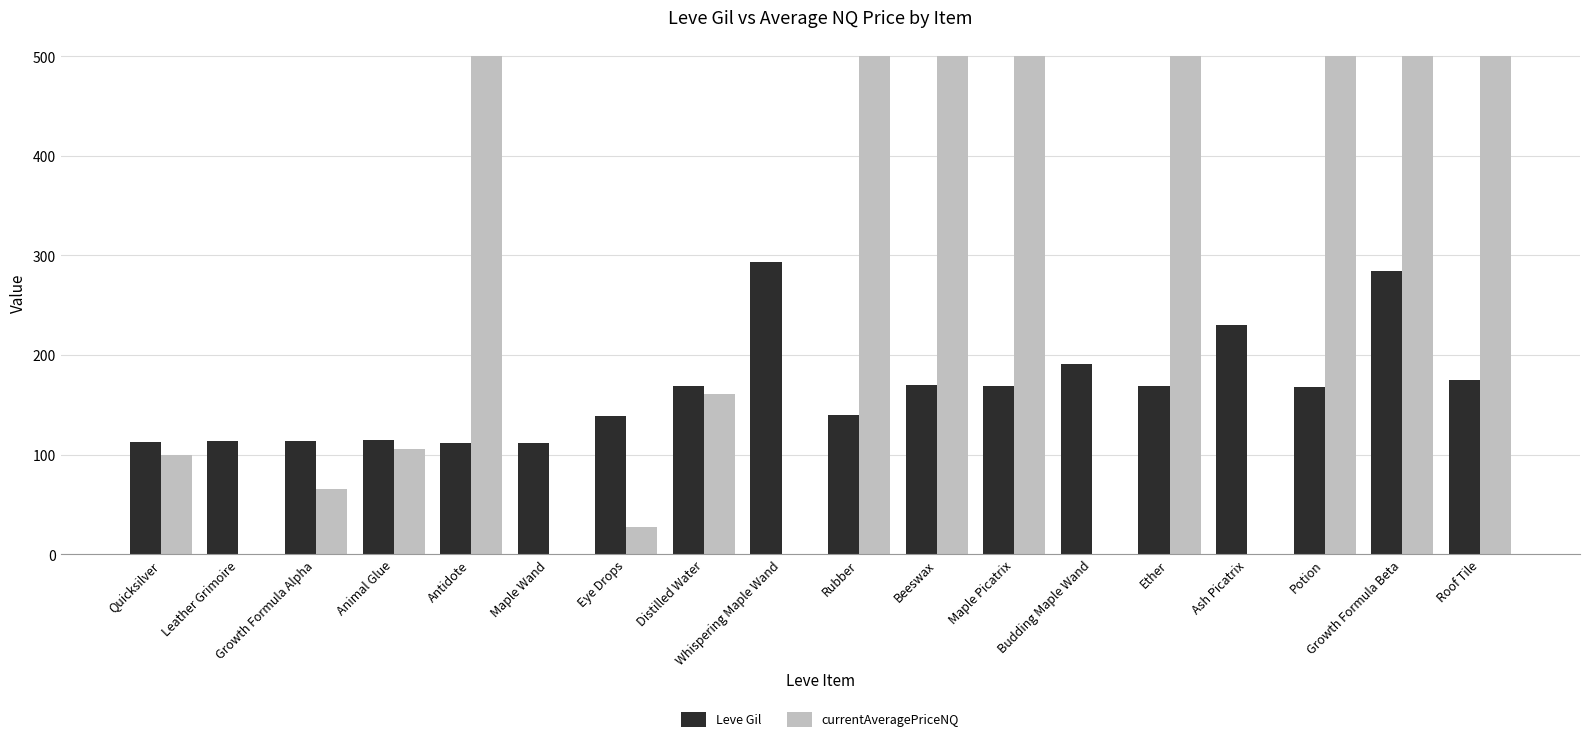

Which series has the largest total across all categories?

currentAveragePriceNQ